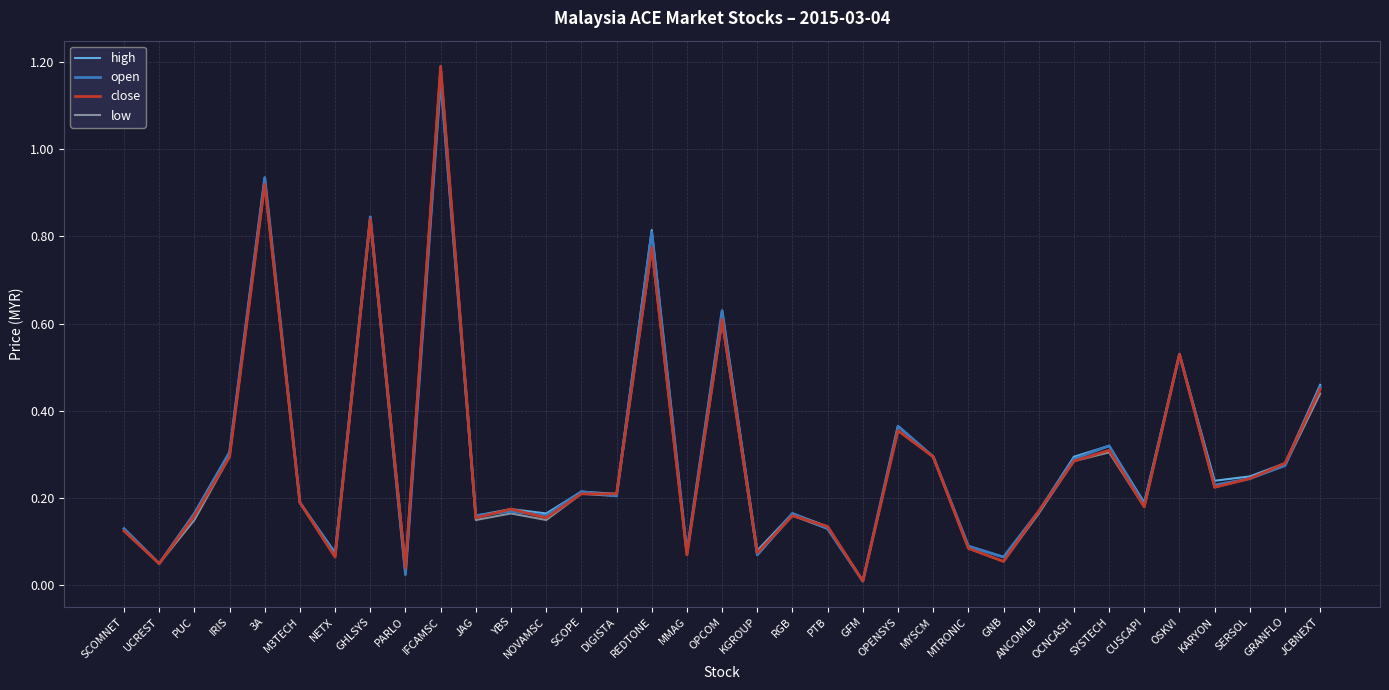

What are all the series names shown in the legend?

high, open, close, low